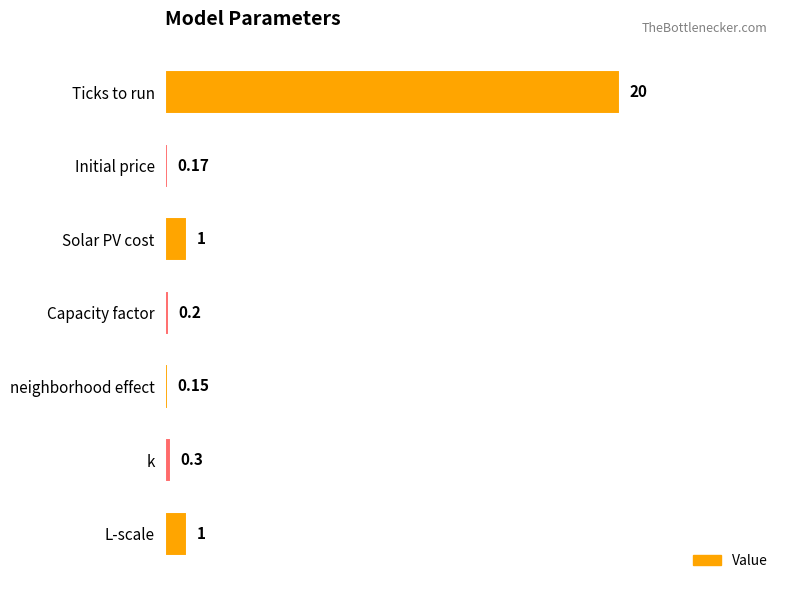

How many bars are there in total?

7